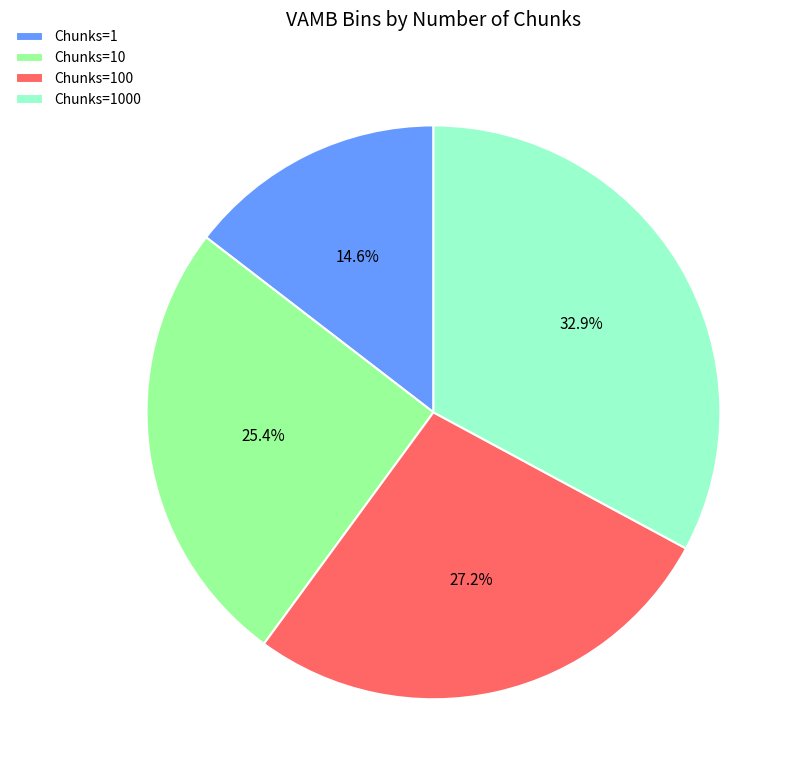

What is the largest slice in the pie chart?

Chunks=1000